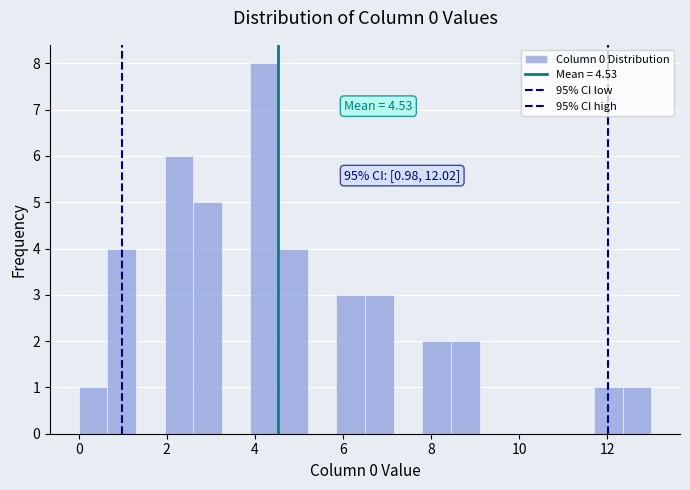

Read against the x-axis, roughly where is the centre of the tallest bar?

4.2